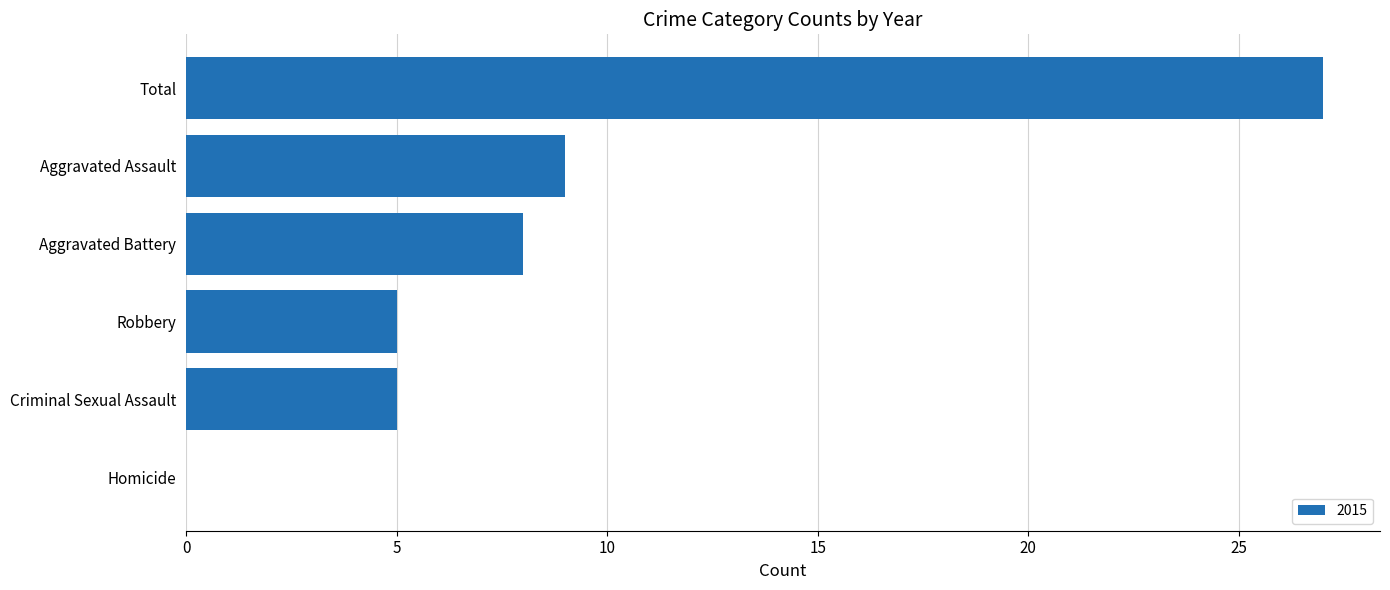

Is it true that the value at Criminal Sexual Assault is 5?

True